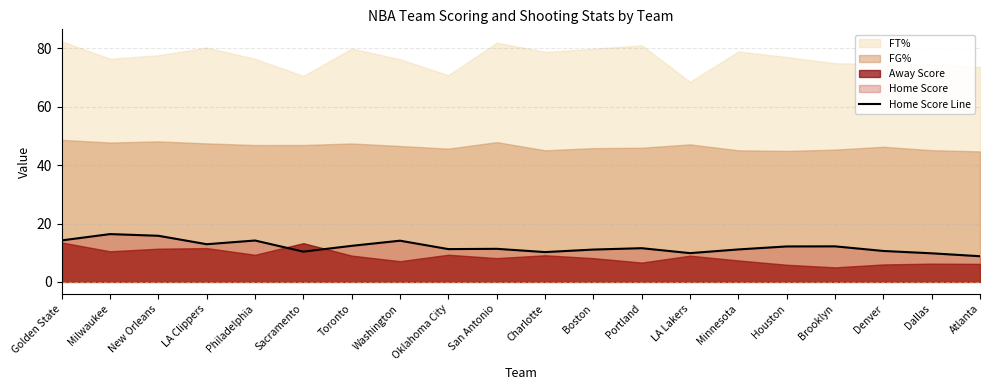

True or false: the data shows 16.1 at Brooklyn.

False